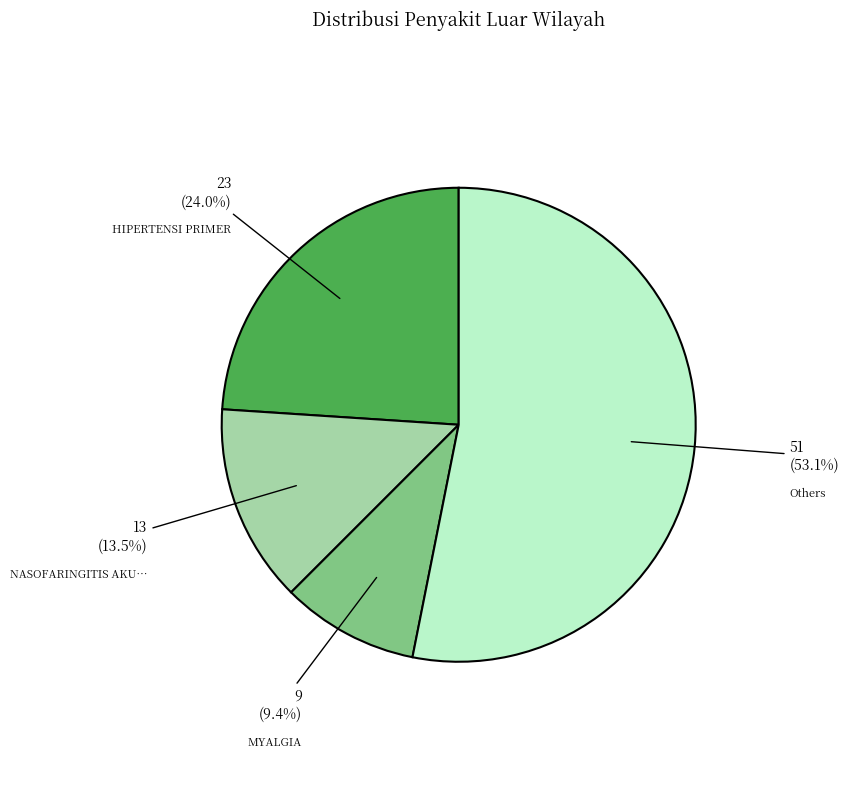

Is there any slice that represents more than half of the pie?

Yes